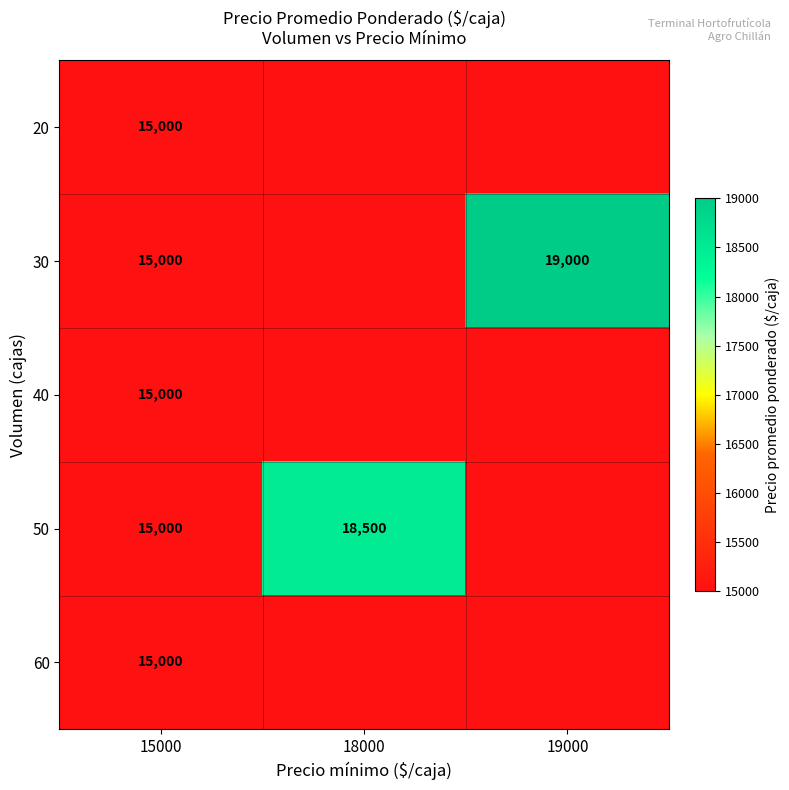

The value of 50 at 18000 is 18500. True or false?

True